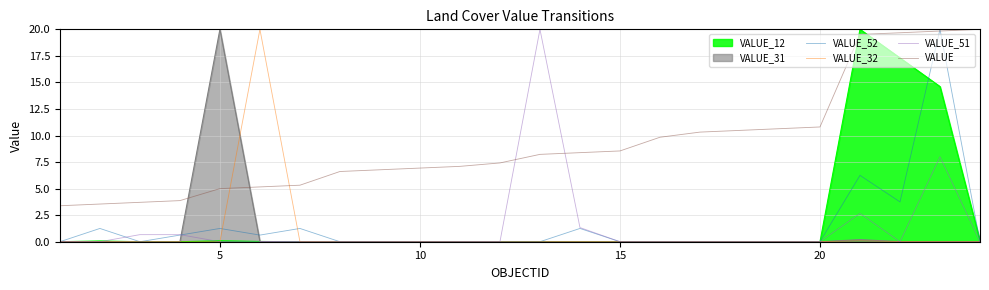

Which series has the largest total across all categories?

VALUE